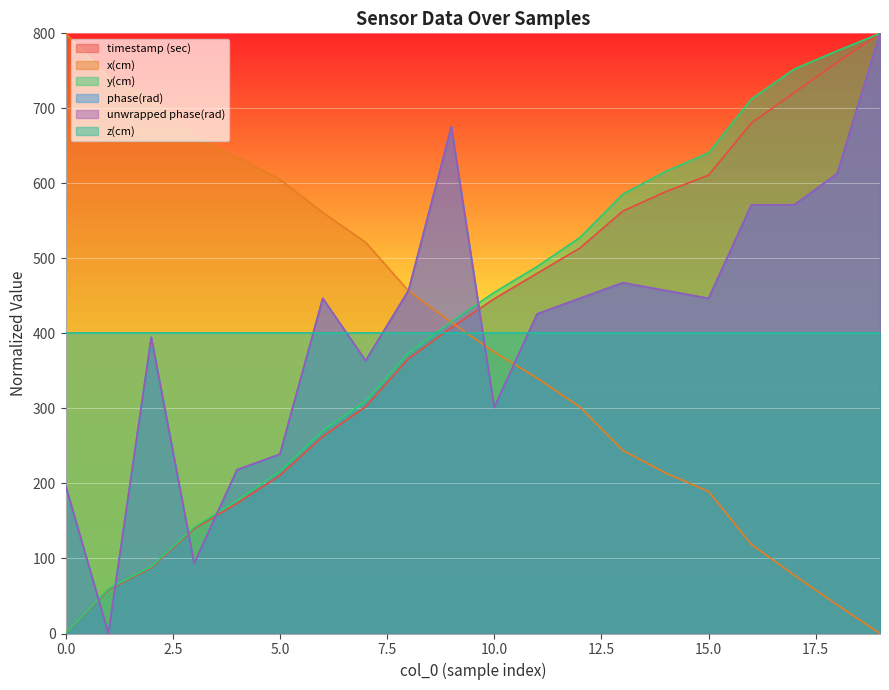

What is the value of the timestamp (sec) point at the 18th from the left?

721.0